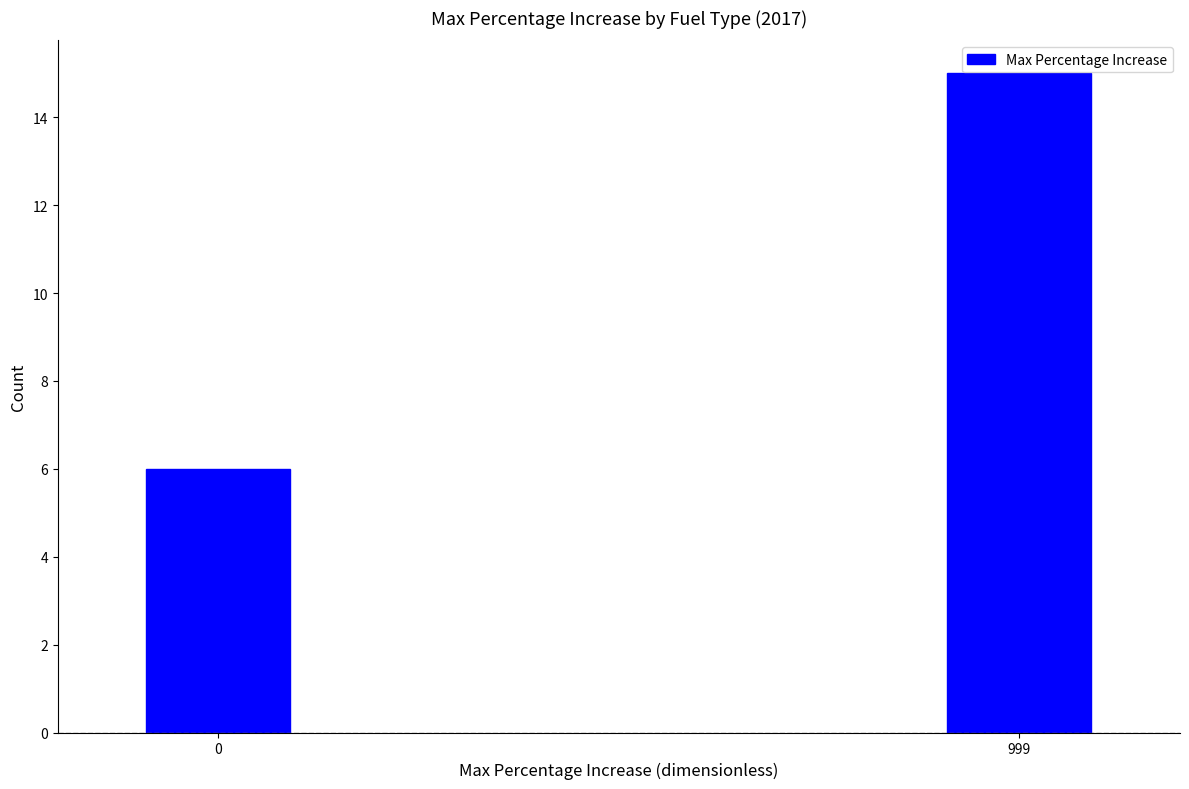

Reading left to right, what are all the values shown in this chart?

0=6	999=15